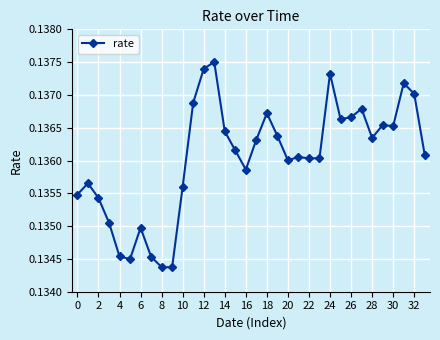

What is the sum of all values?

4.6